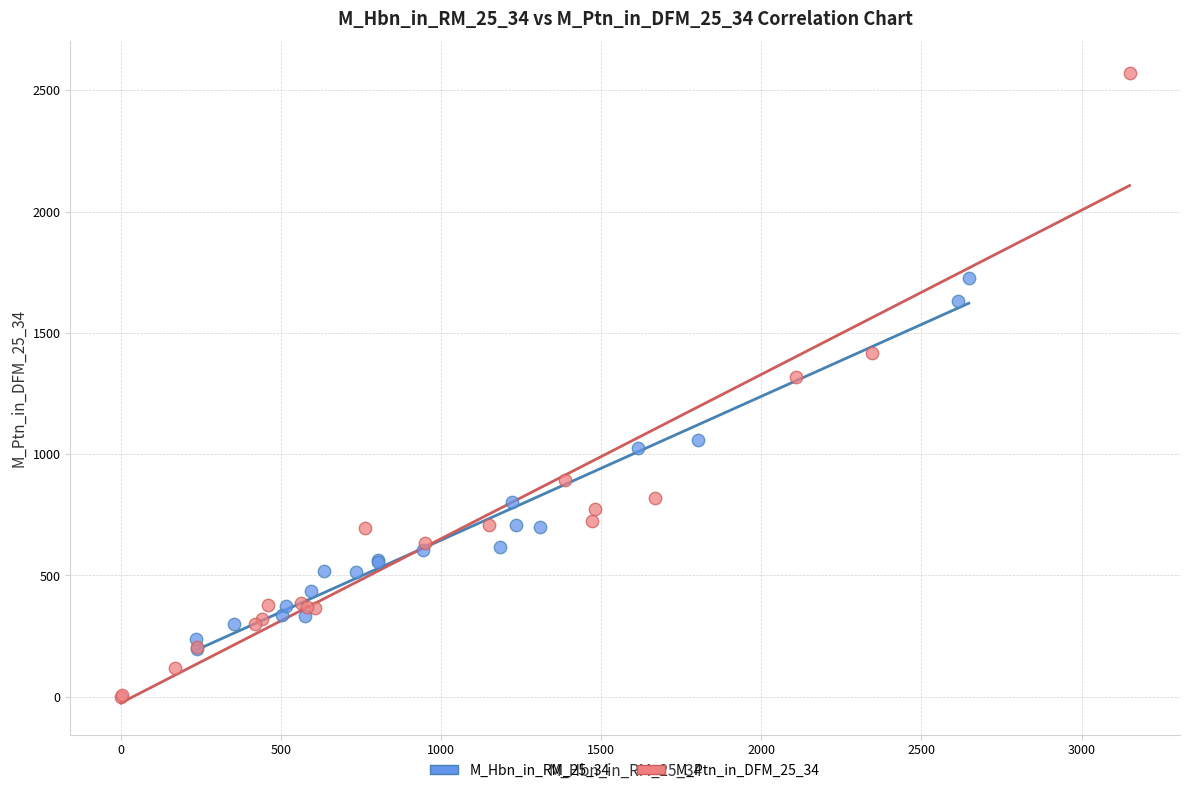

Which series reaches the minimum Y coordinate?

M_Ptn_in_DFM_25_34